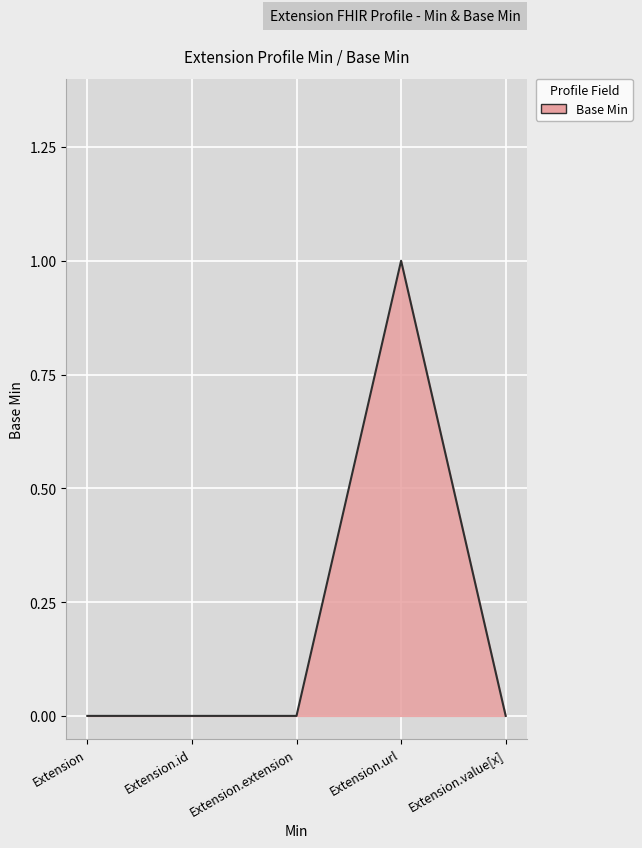

How many distinct data groups are displayed?

1